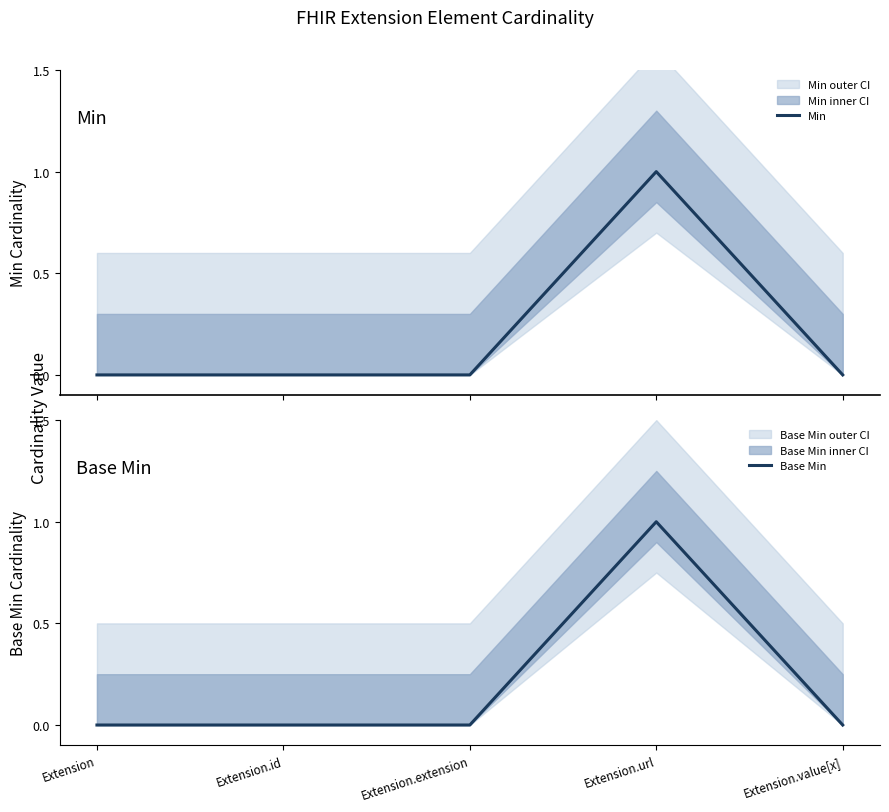

How many values in Min are above zero?

1